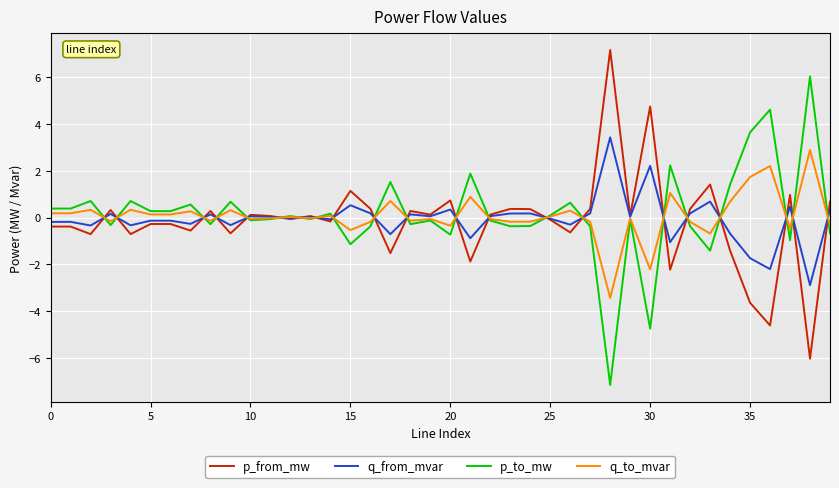

What are all the series names shown in the legend?

p_from_mw, q_from_mvar, p_to_mw, q_to_mvar